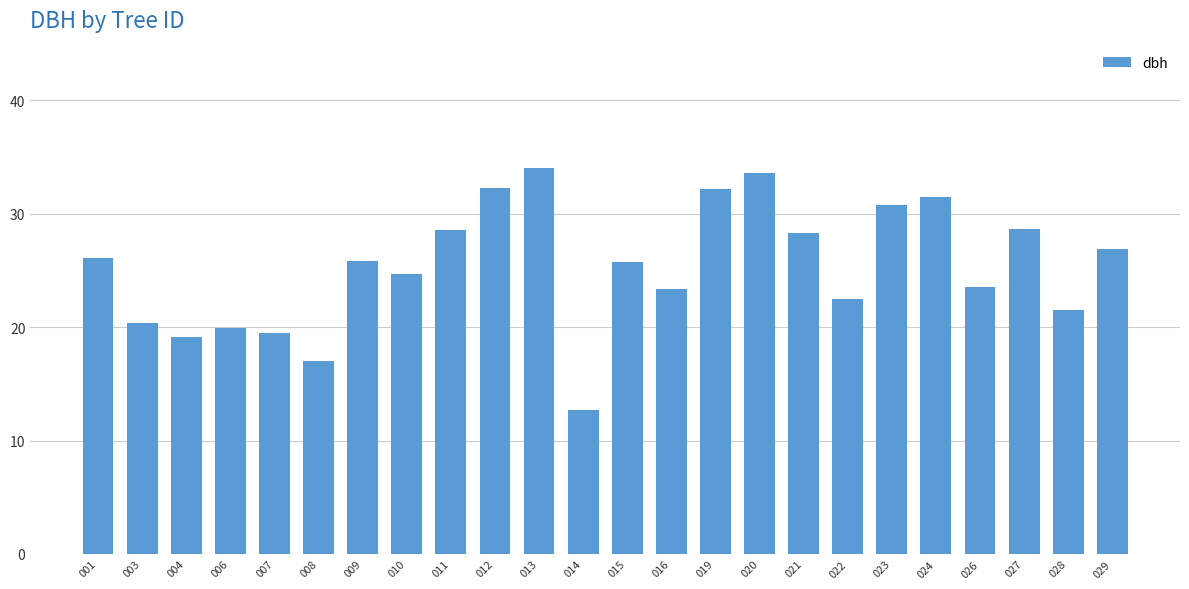

What is the value of the 12th bar from the left?

12.7